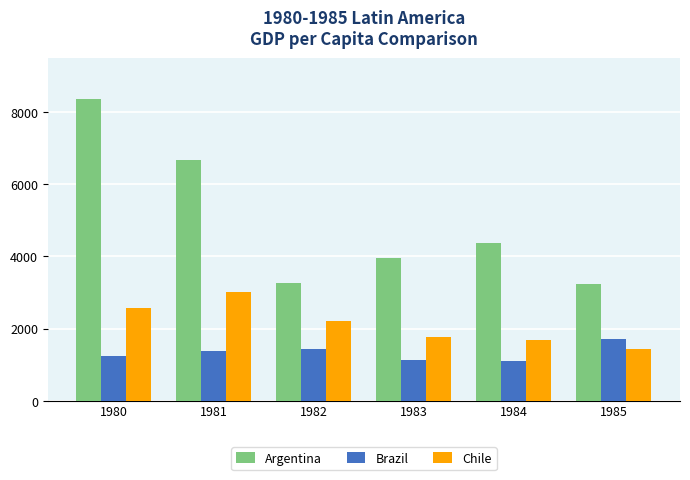

Where does the Argentina series first go above 4374?

1980